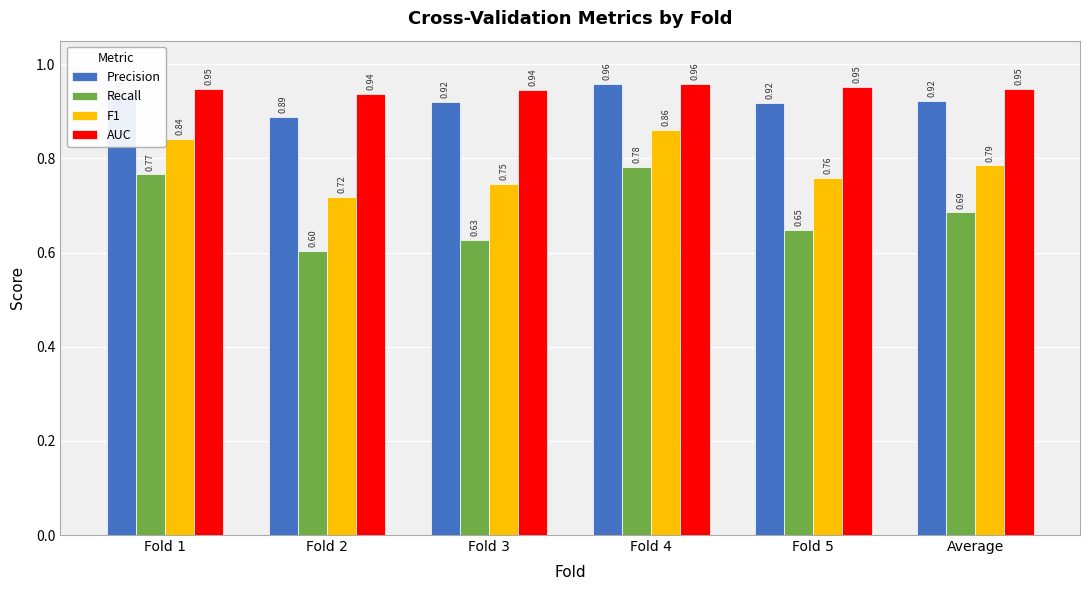

Which category has the lowest value in the Precision series?

Fold 2